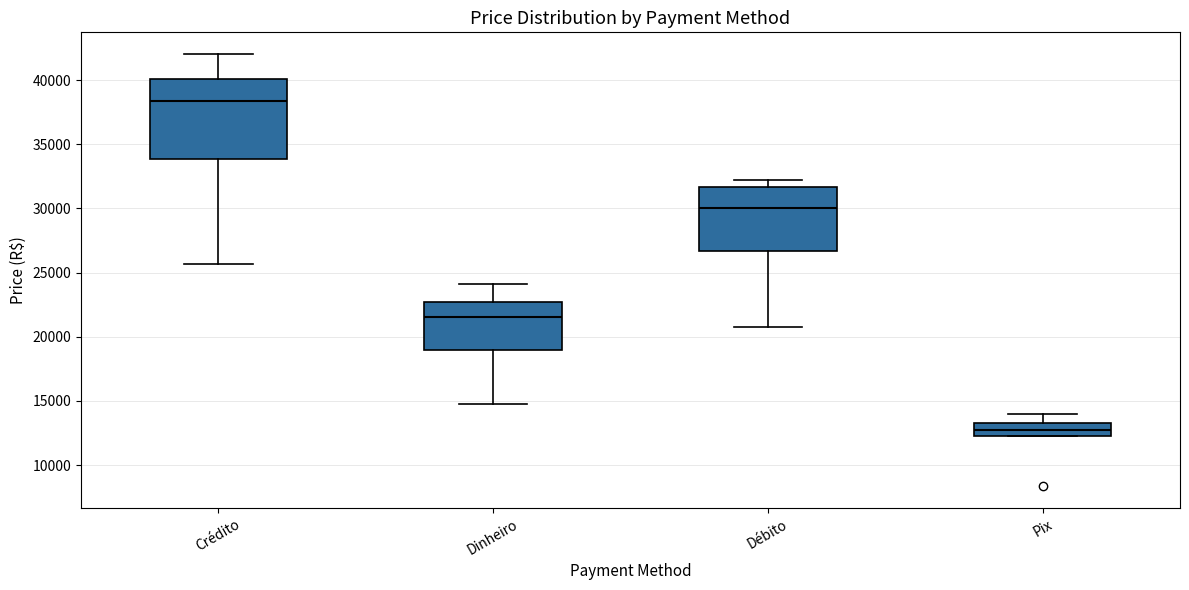

Which box has the lowest median line?

Pix